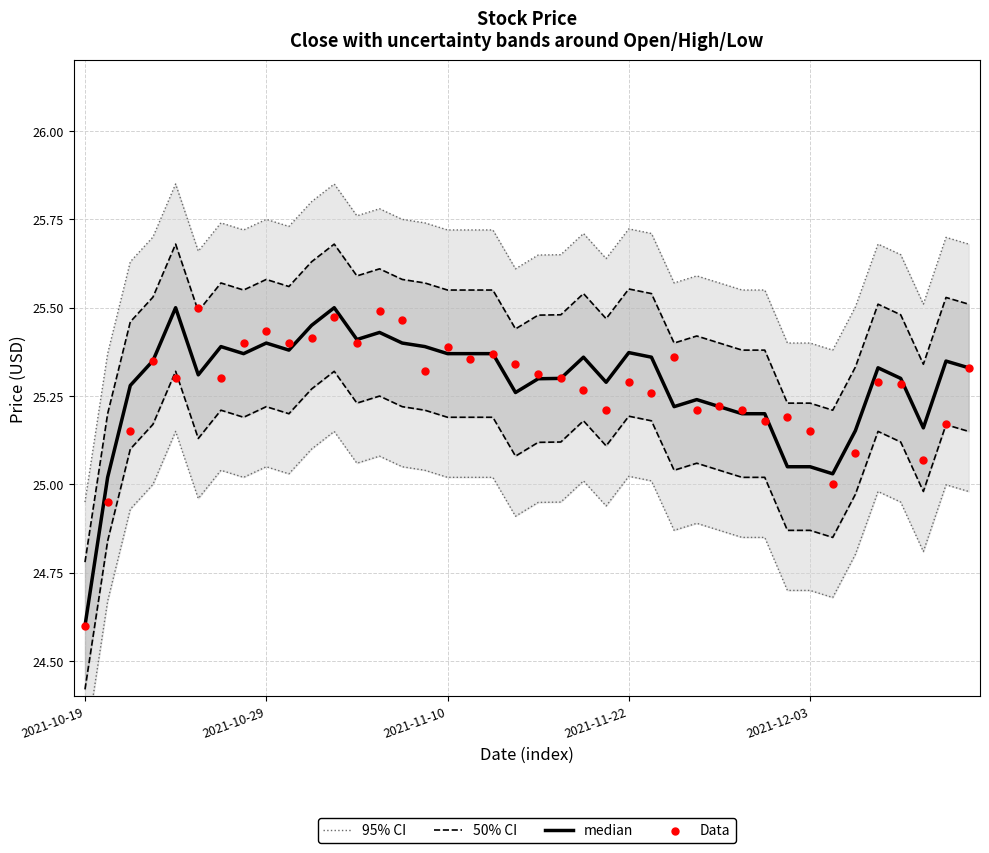

Is the value of median at 33 greater than the value of 95% CI at 9?

No